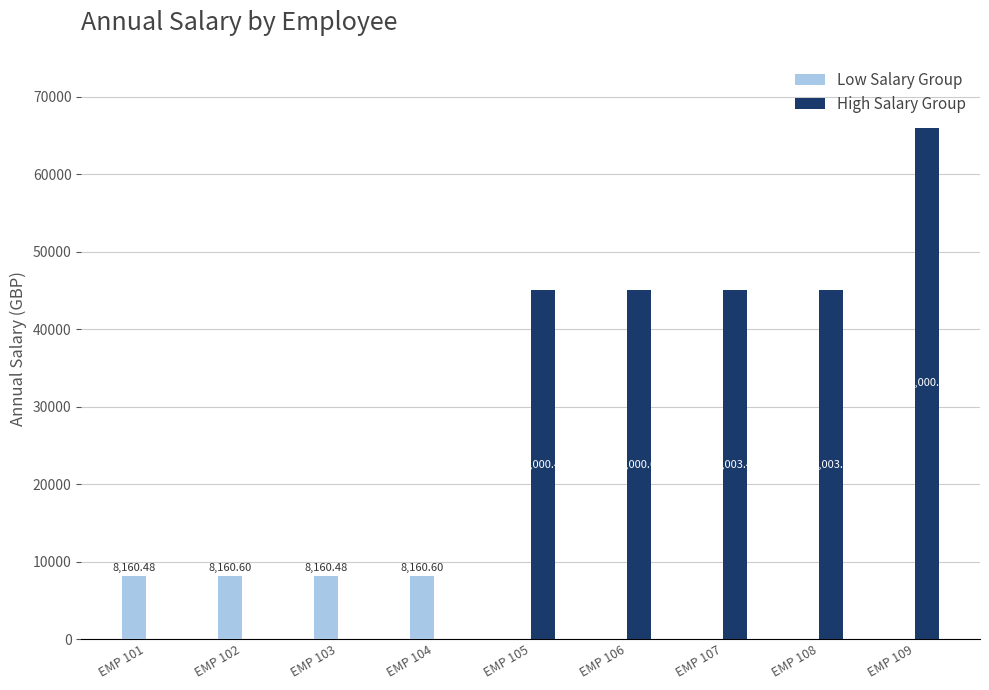

What is the sum of all High Salary Group values?

246008.2